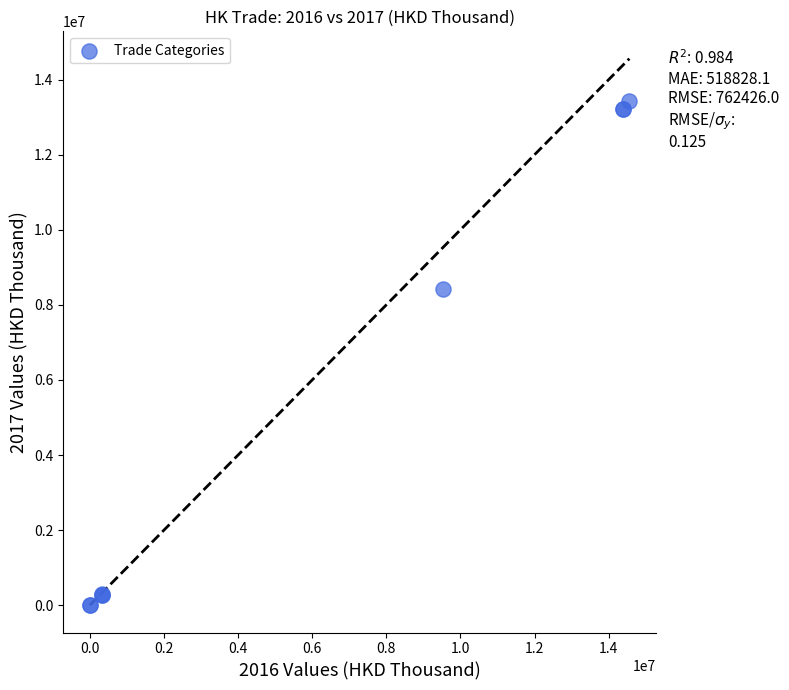

What Y value in the scatter plot is closest to 6708617?

8433327.3